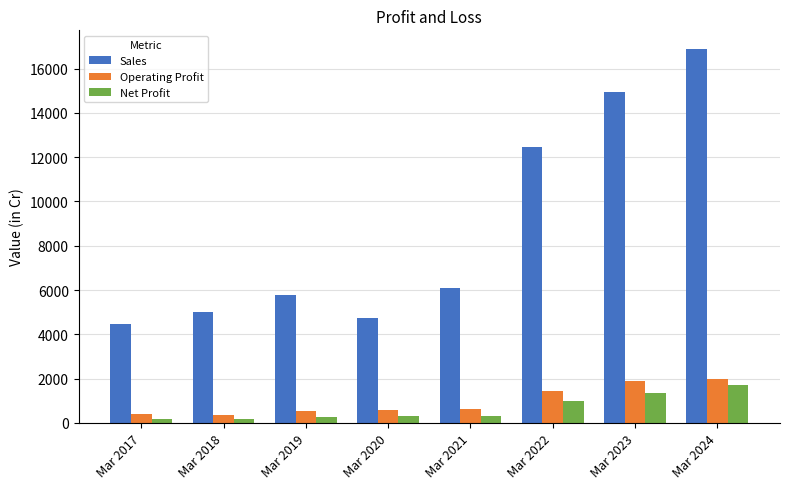

Which category has the highest value across all series?

Mar 2024